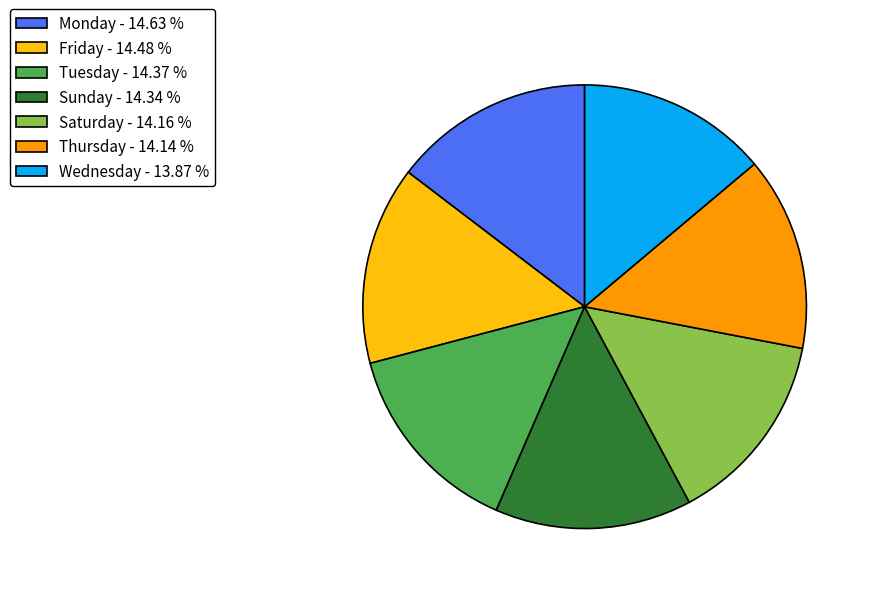

Do Thursday and Tuesday together represent more than half of the pie?

No